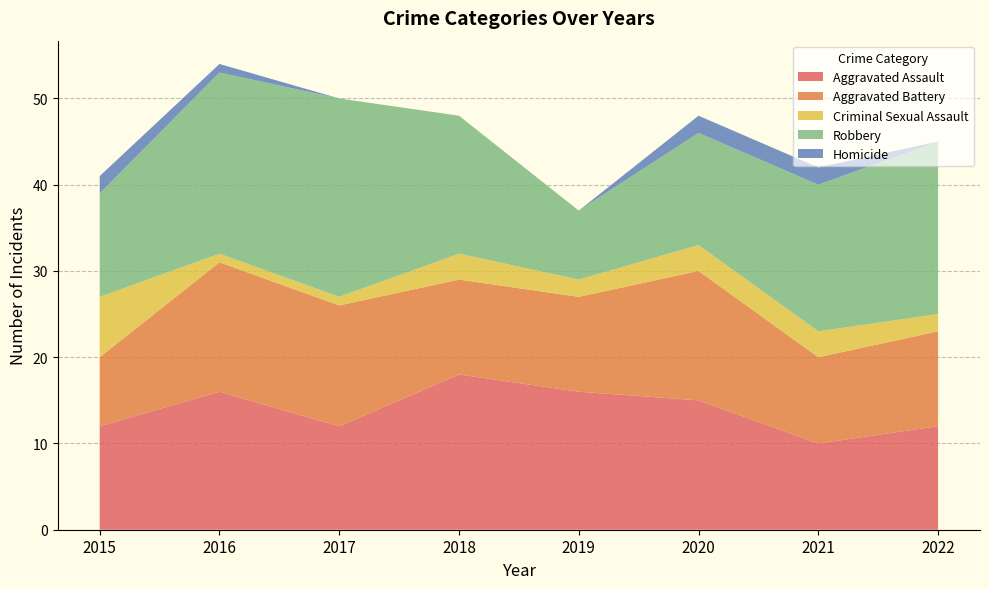

Reading left to right, what are all the values shown in this chart?

Aggravated Assault: 12	16	12	18	16	15	10	12
Aggravated Battery: 8	15	14	11	11	15	10	11
Criminal Sexual Assault: 7	1	1	3	2	3	3	2
Robbery: 12	21	23	16	8	13	17	20
Homicide: 2	1	0	0	0	2	2	0